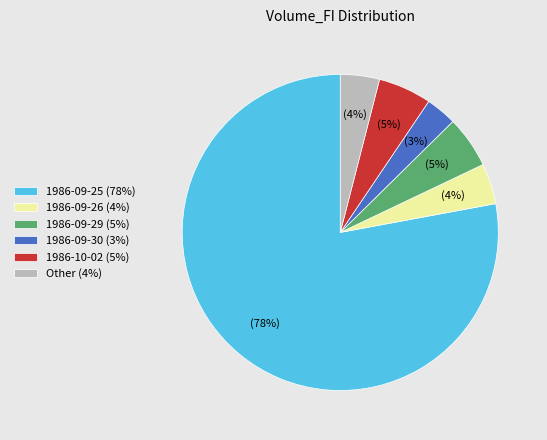

To the nearest percent, what is the average slice percentage?

17%